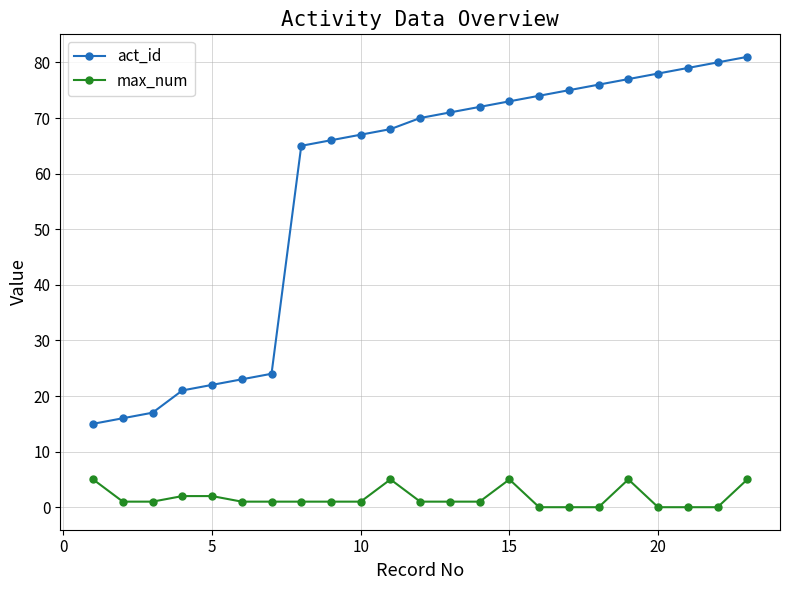

How many categories are shown in the chart?

23